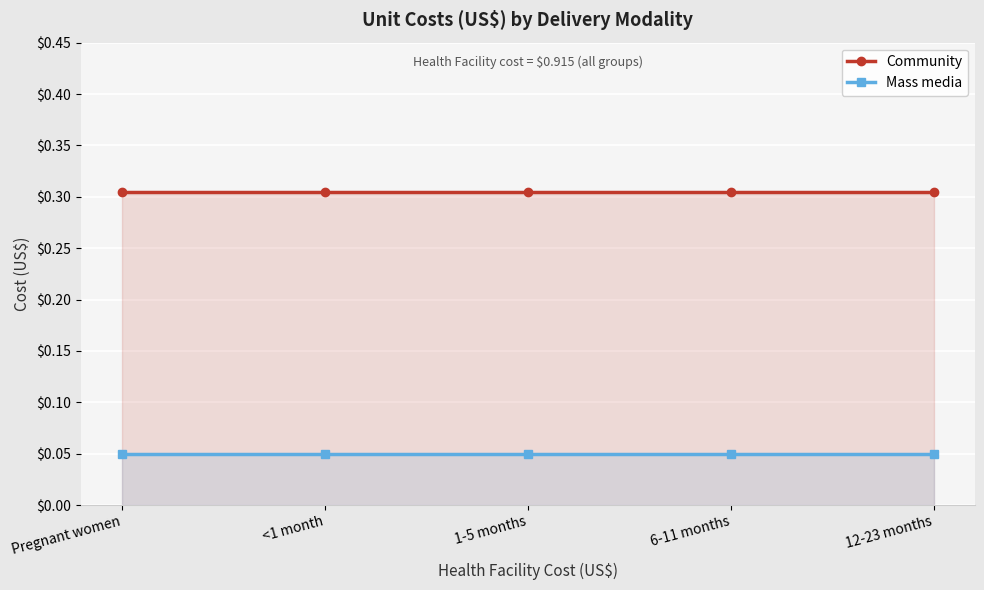

Is the value of Mass media at <1 month greater than the value of Community at 6-11 months?

No